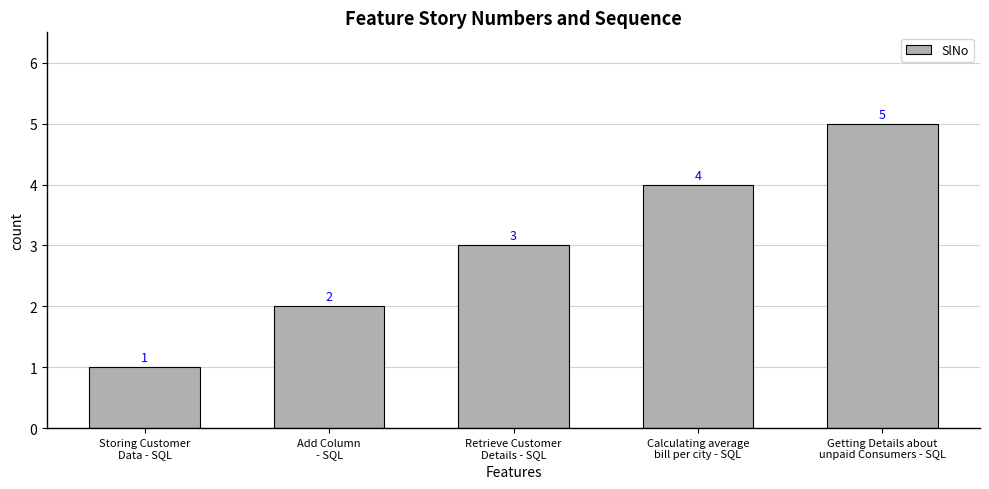

Count the number of data series in this chart.

1